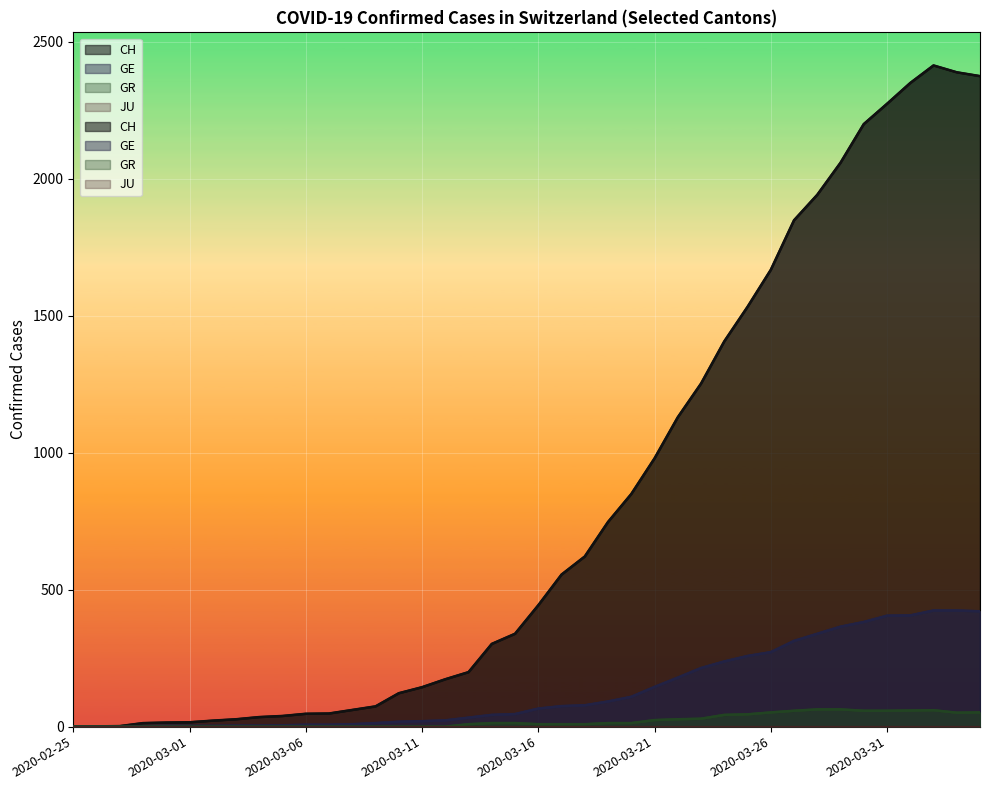

What is the sum of the GR values at 2020-03-13 and 2020-03-06?

9